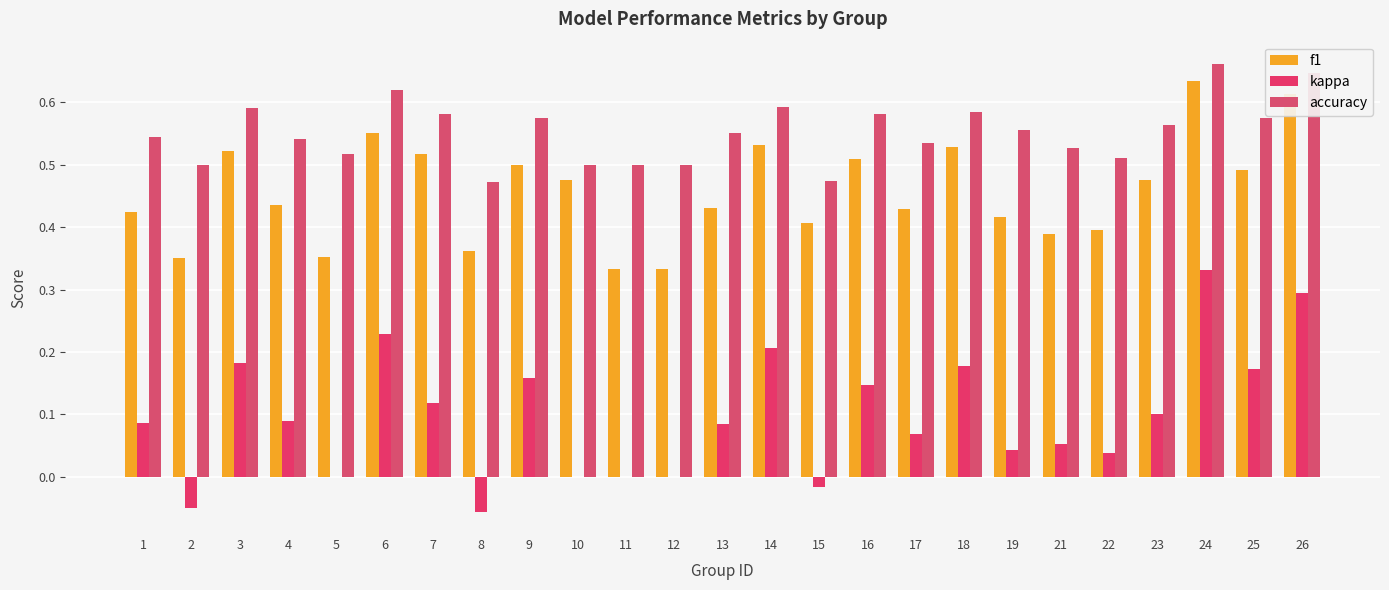

The value of accuracy at 15 is 0.7. True or false?

False